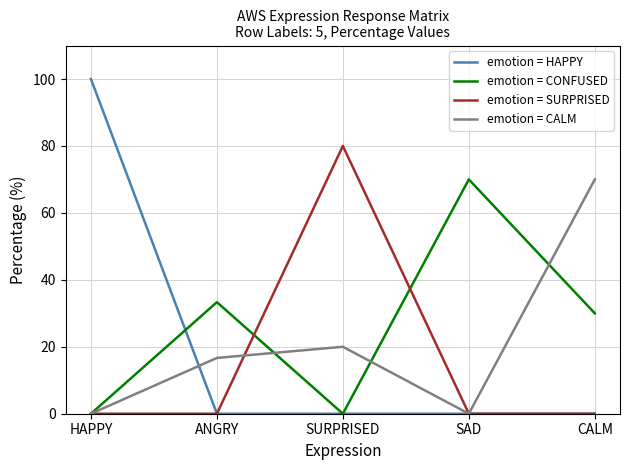

The emotion = CALM series shows 24.8 at ANGRY. True or false?

False